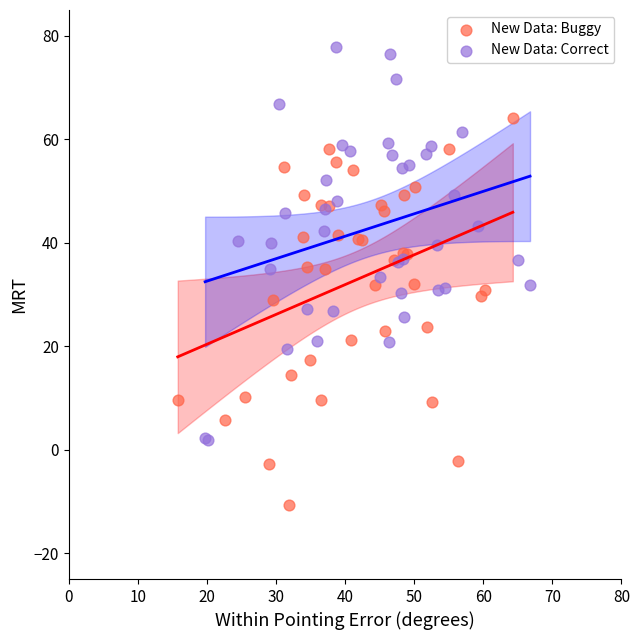

Which series contains the lowest Y value?

New Data: Buggy